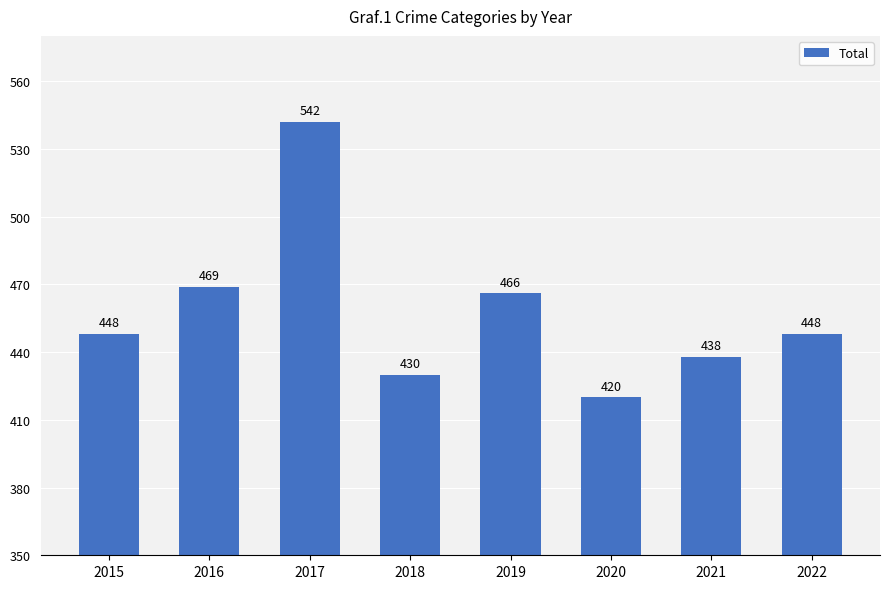

Reading left to right, extract all data points from this chart.

2015=448	2016=469	2017=542	2018=430	2019=466	2020=420	2021=438	2022=448